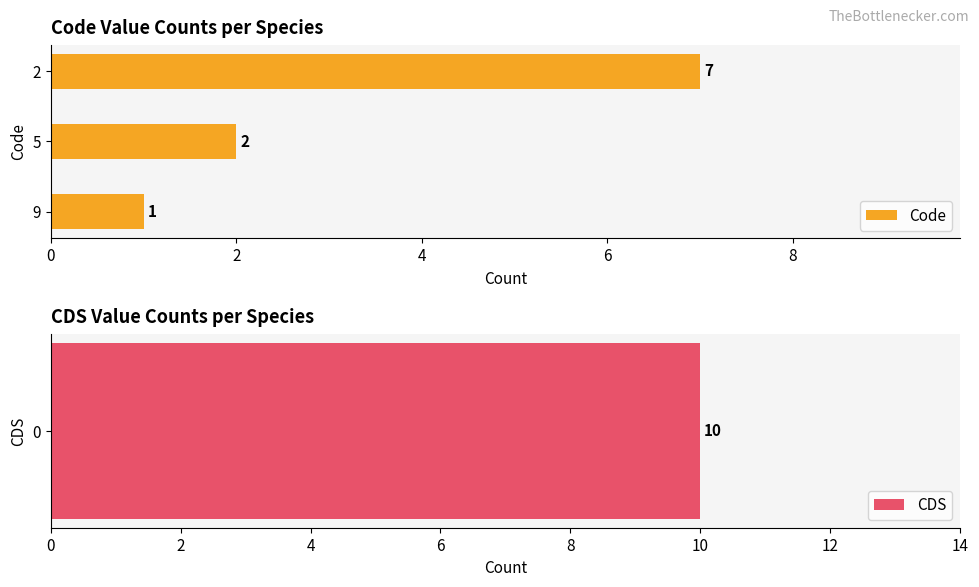

What is the difference between the maximum and minimum values?

6